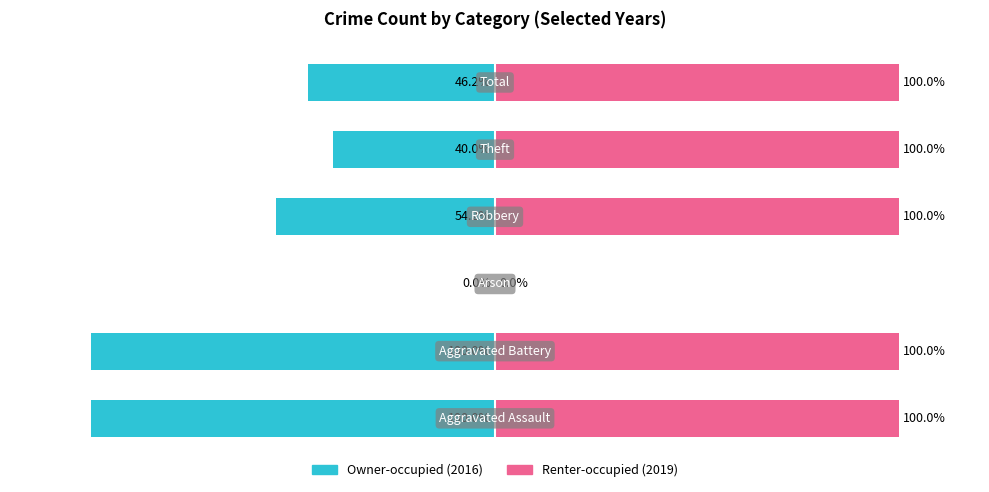

How many values in the Owner-occupied series are below -46?

4